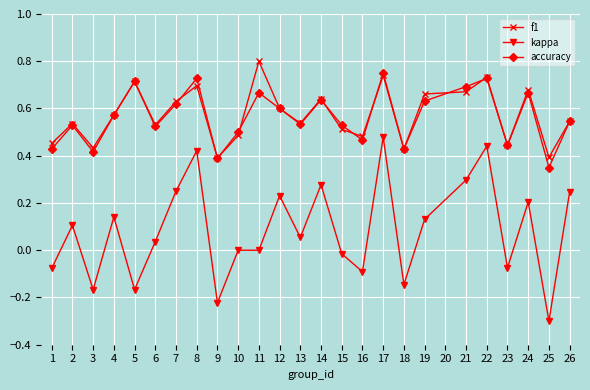

How many series are shown in this chart?

3